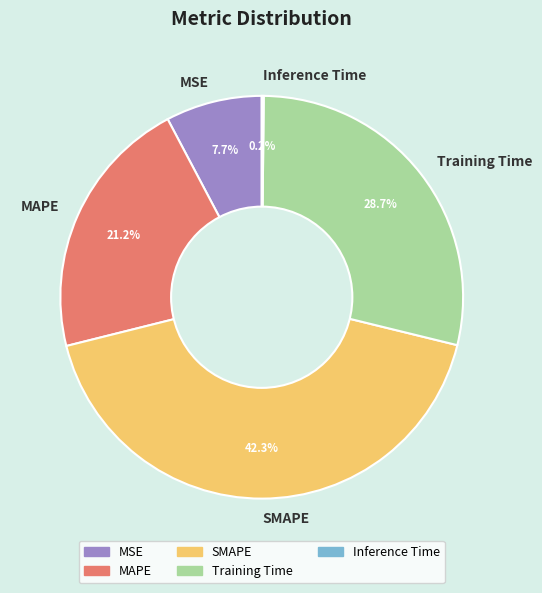

To the nearest percent, what is the average slice percentage?

20%